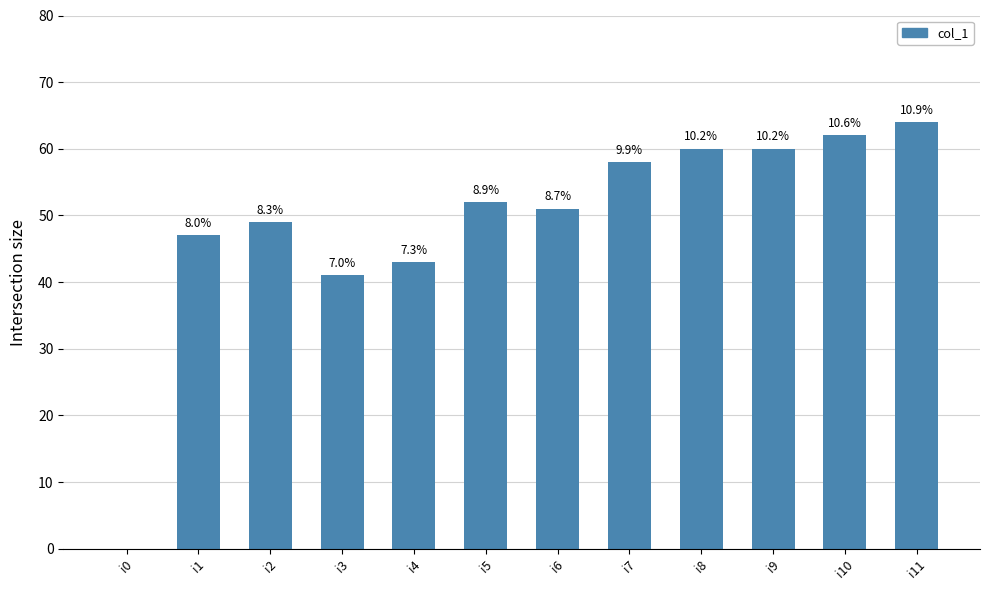

Between i9 and i8, which is larger?

i9